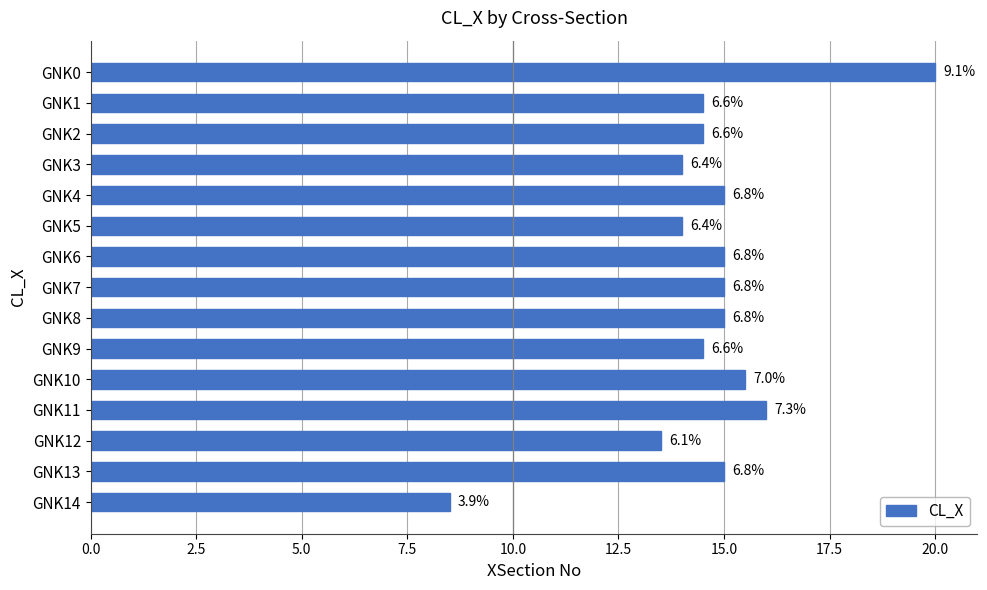

How many bars are there in total?

15